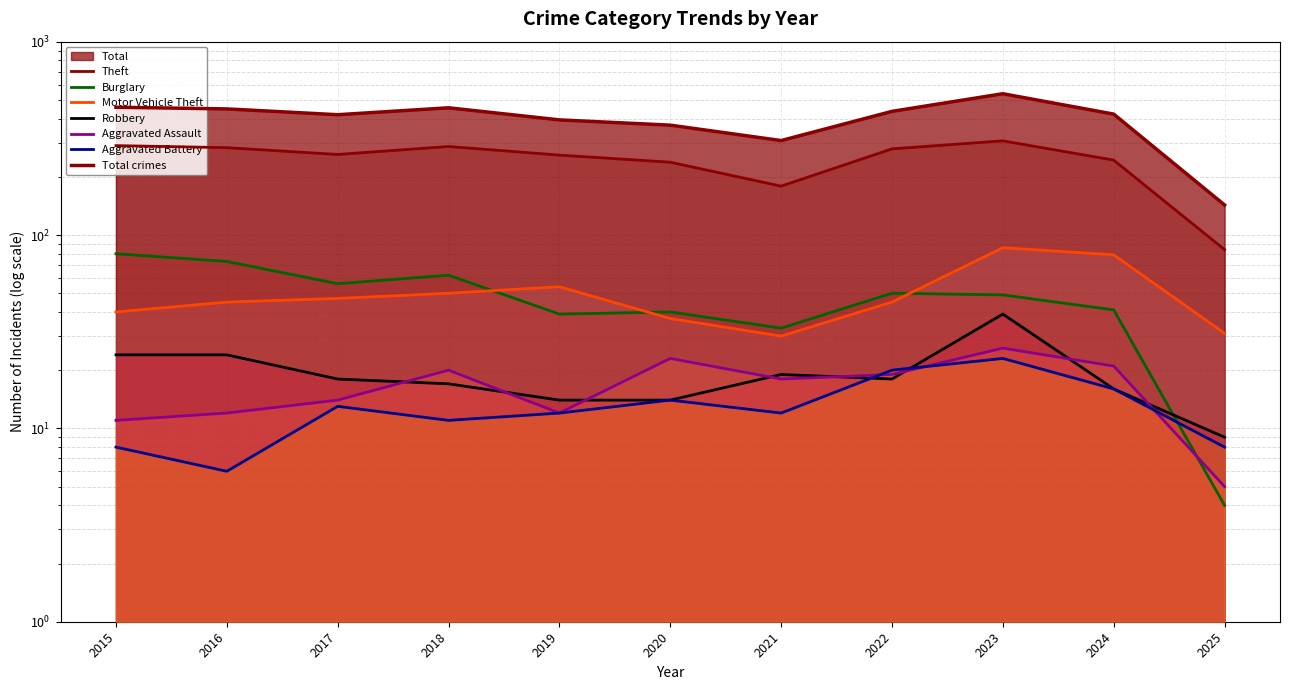

At which category does Burglary reach its first local valley?

2017